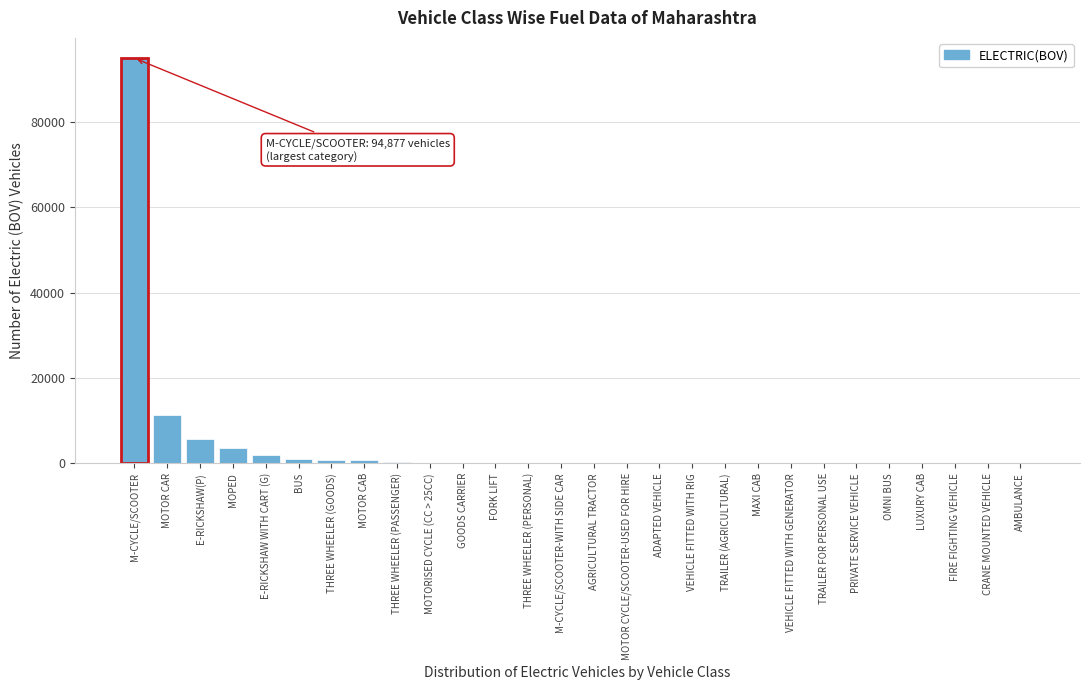

True or false: the data shows 9826 at E-RICKSHAW(P).

False